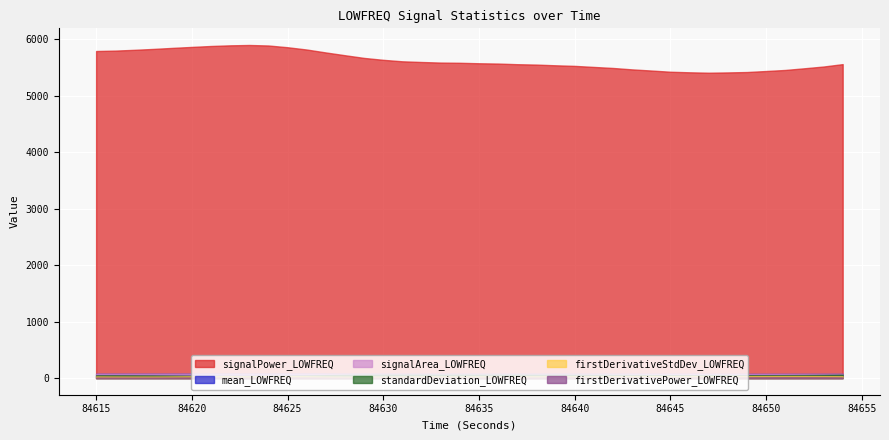

True or false: standardDeviation_LOWFREQ and signalPower_LOWFREQ intersect in this chart.

False